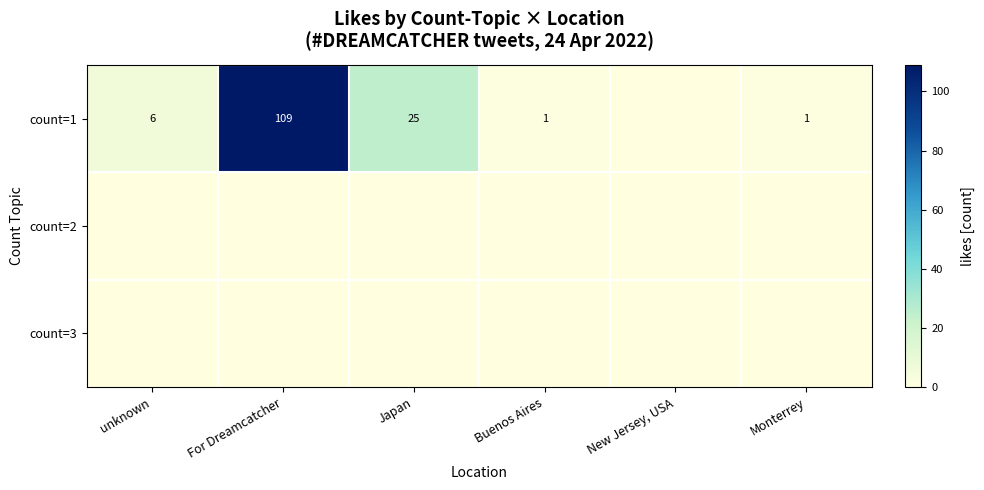

The value of count=1 at Japan is 14. True or false?

False